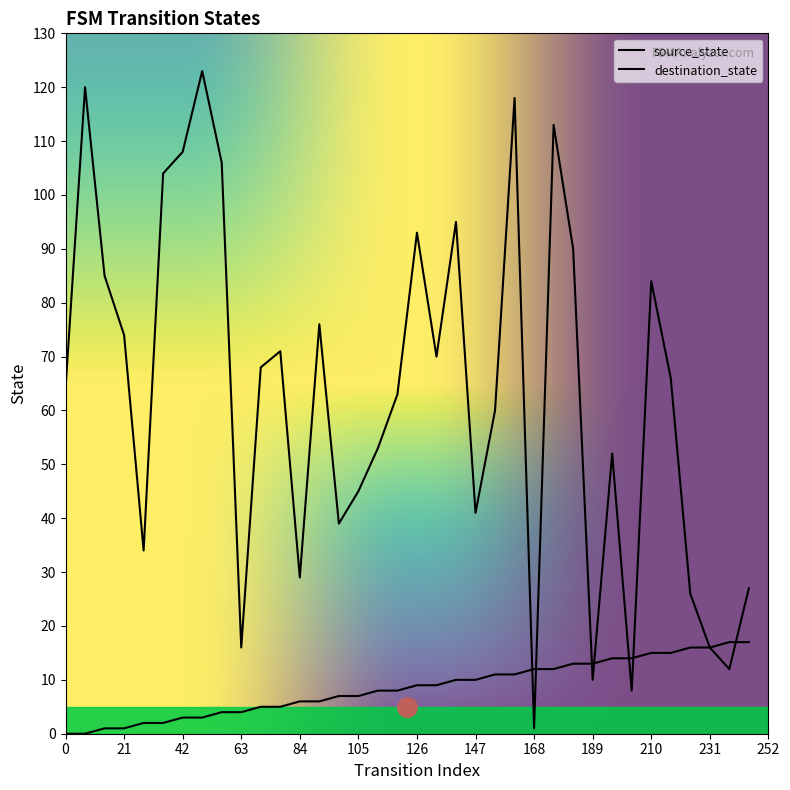

What is the value of the destination_state point at the 22nd from the left?

41